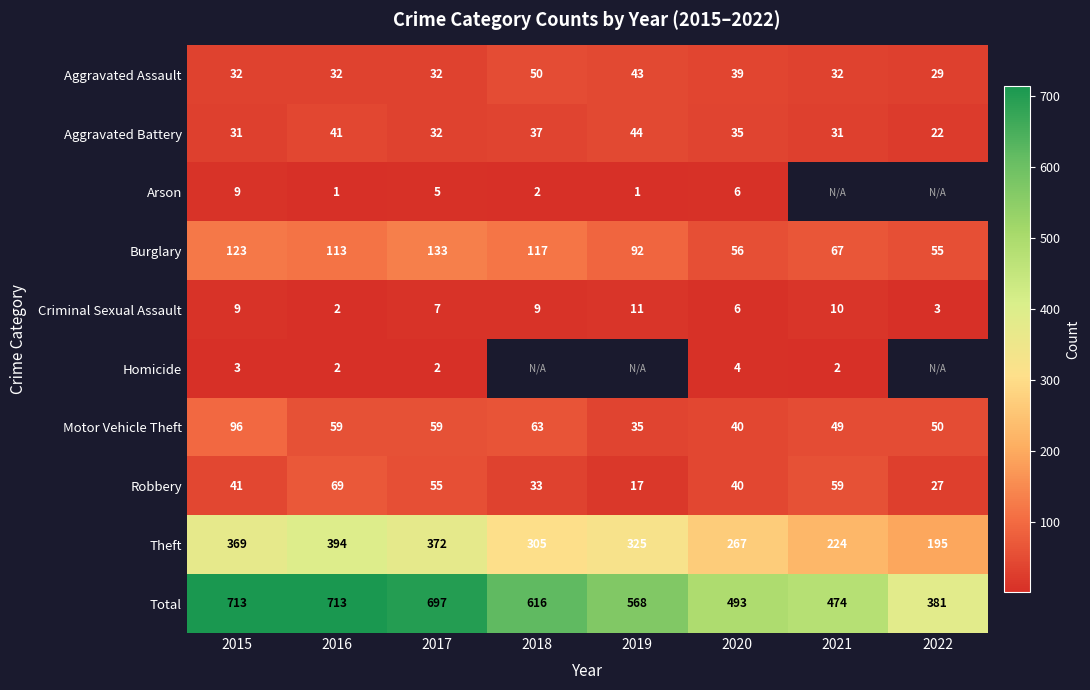

True or false: Arson has a value of 8 at 2020.

False